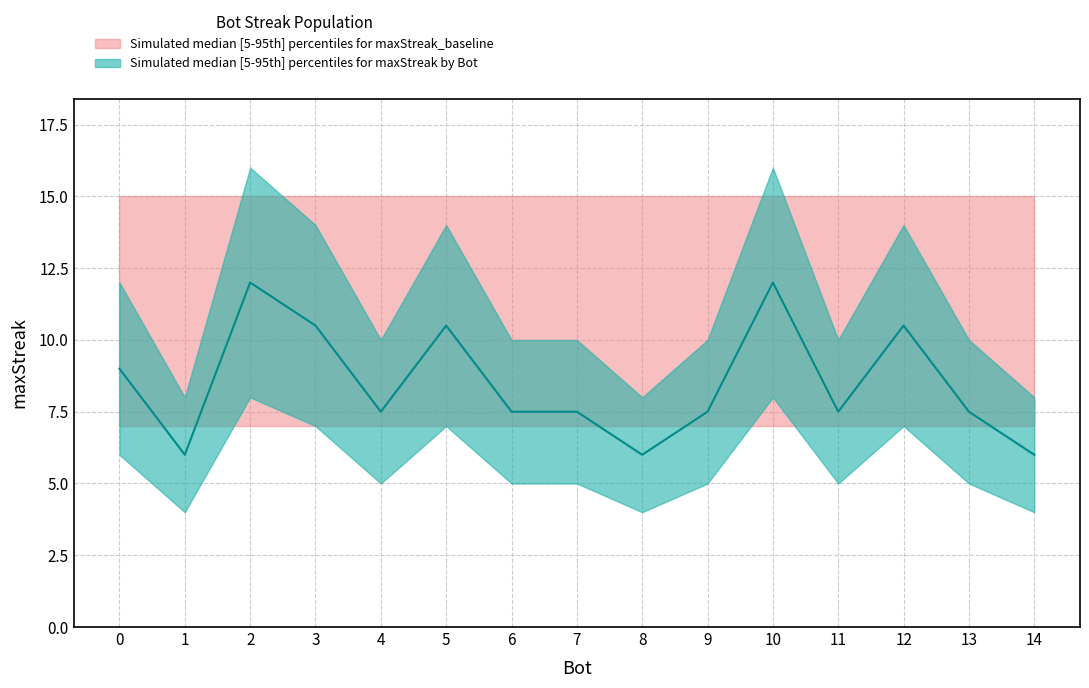

Is it true that the value at 4 is 7.5?

True